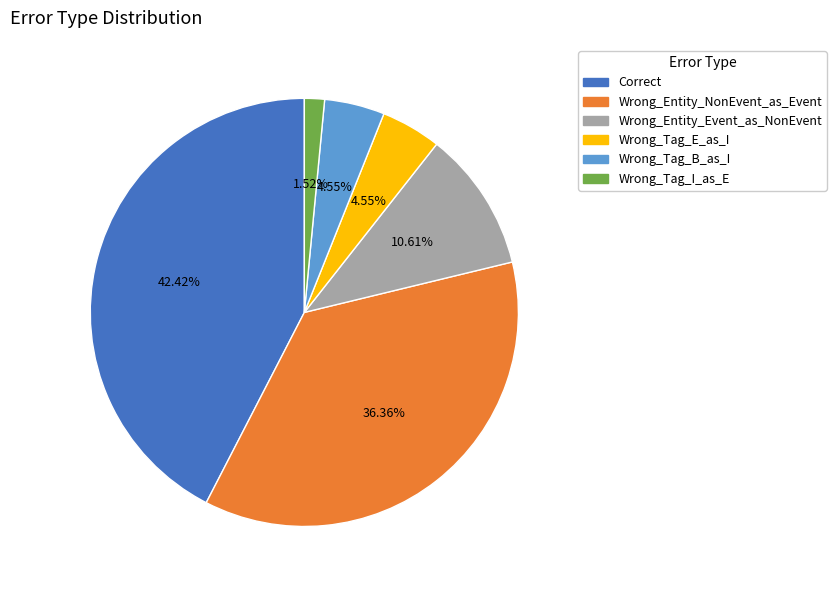

Is there any slice that represents more than half of the pie?

No